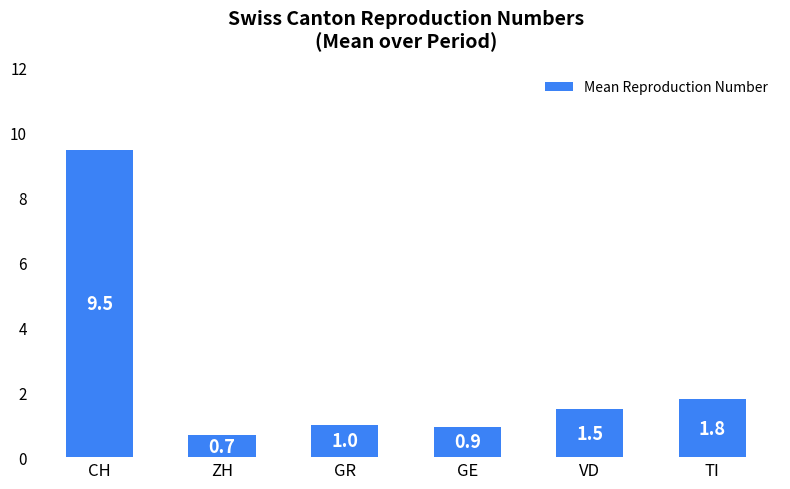

What is the difference between the second highest and minimum values?

1.1